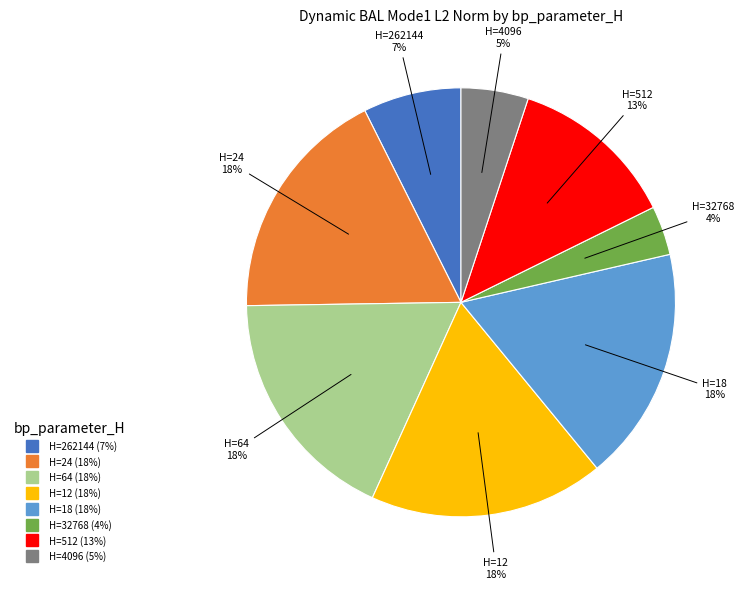

To the nearest percent, what is the average slice percentage?

12%